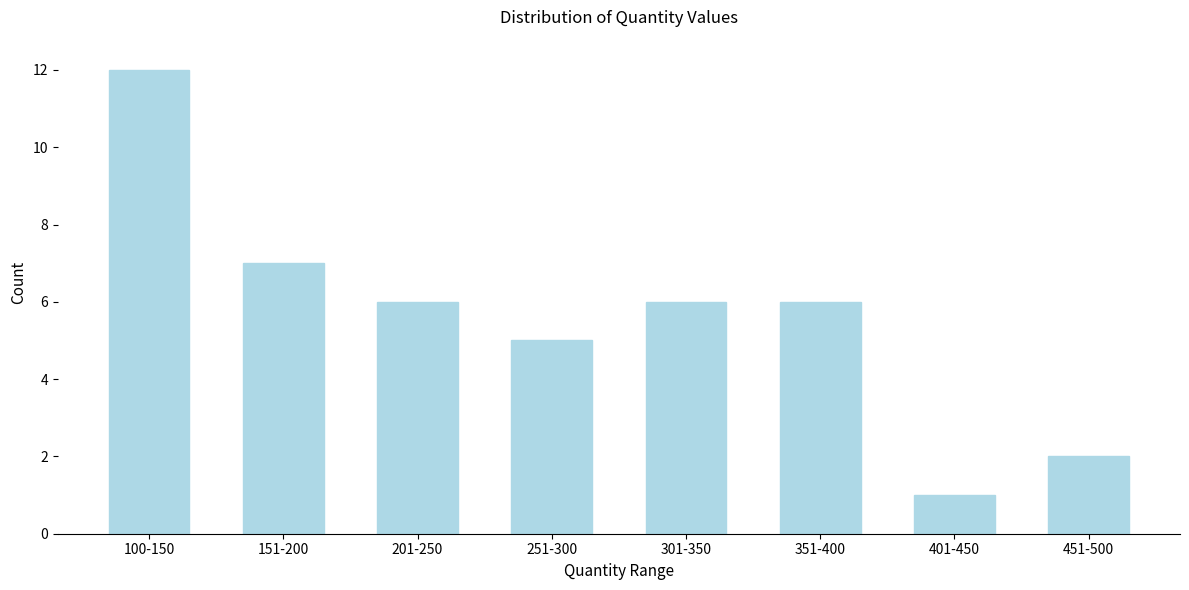

Reading right to left, list all the values displayed in this chart.

2	1	6	6	5	6	7	12